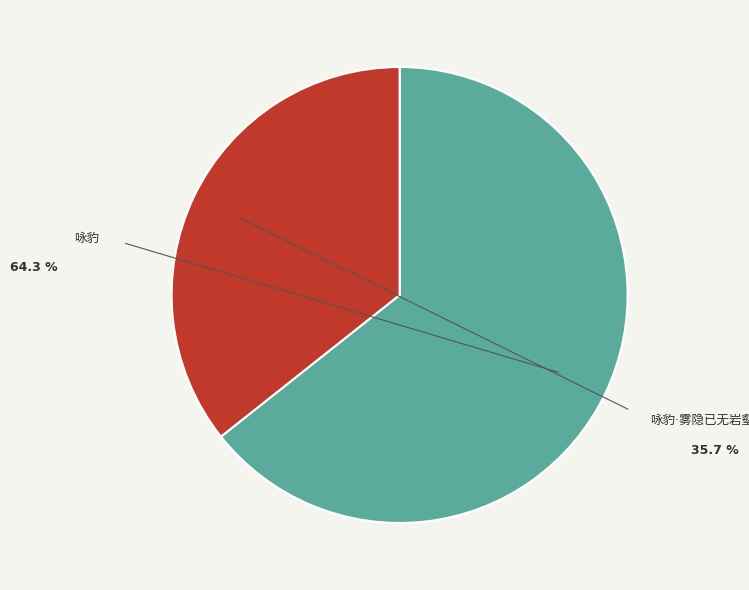

How many slices are in this pie chart?

2